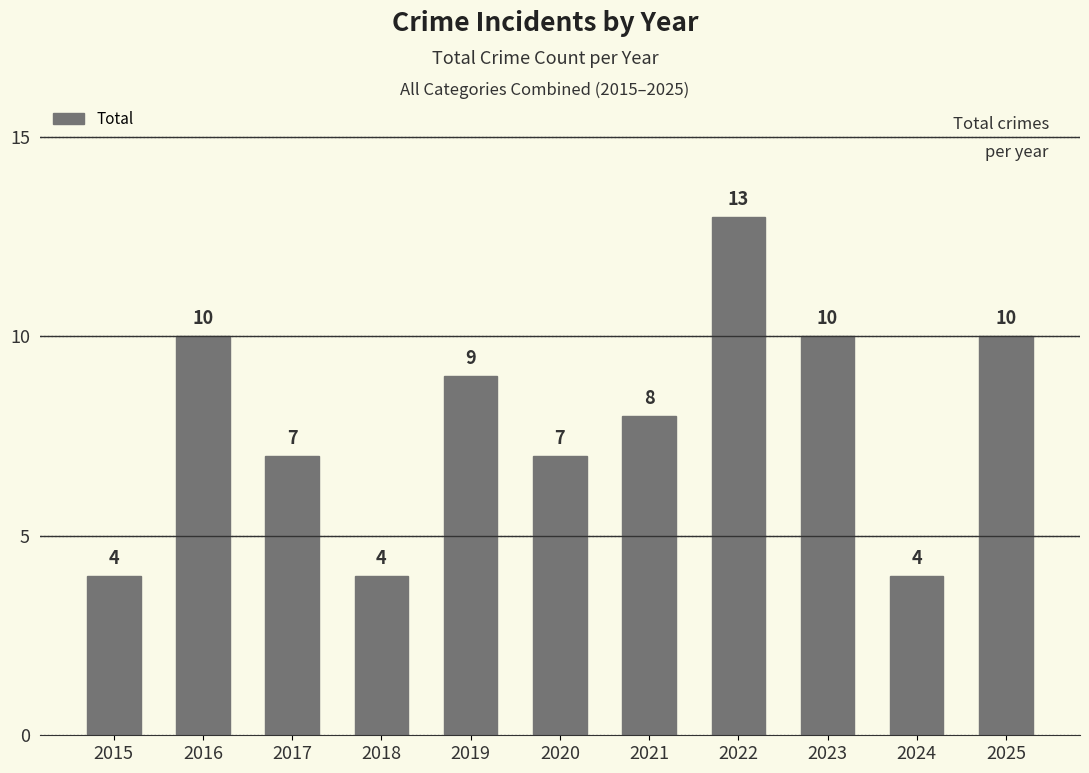

Reading left to right, what are all the values shown in this chart?

2015=4	2016=10	2017=7	2018=4	2019=9	2020=7	2021=8	2022=13	2023=10	2024=4	2025=10